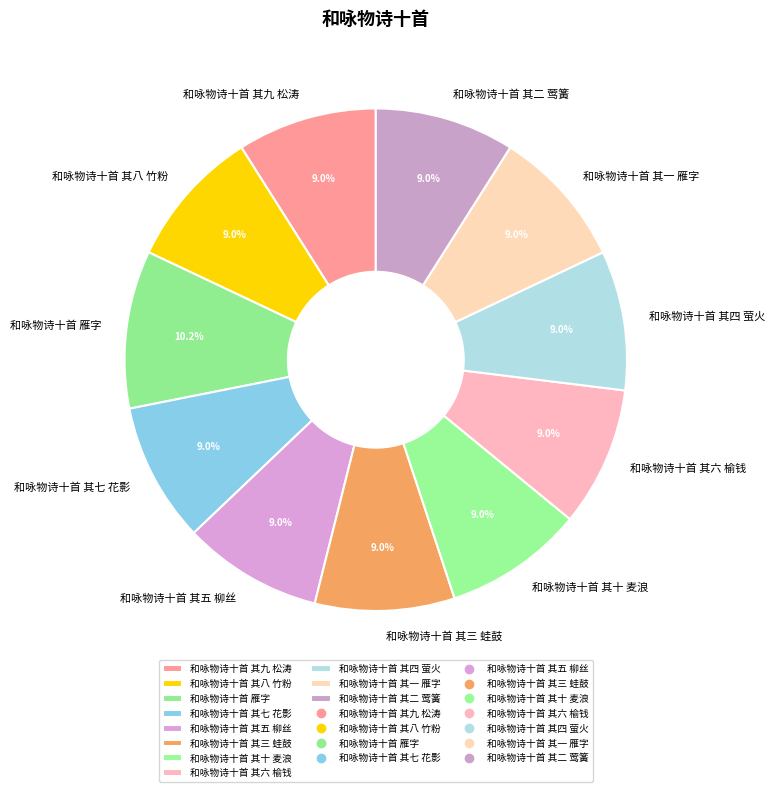

What portion of the pie excludes 和咏物诗十首 其七 花影?

91.0%